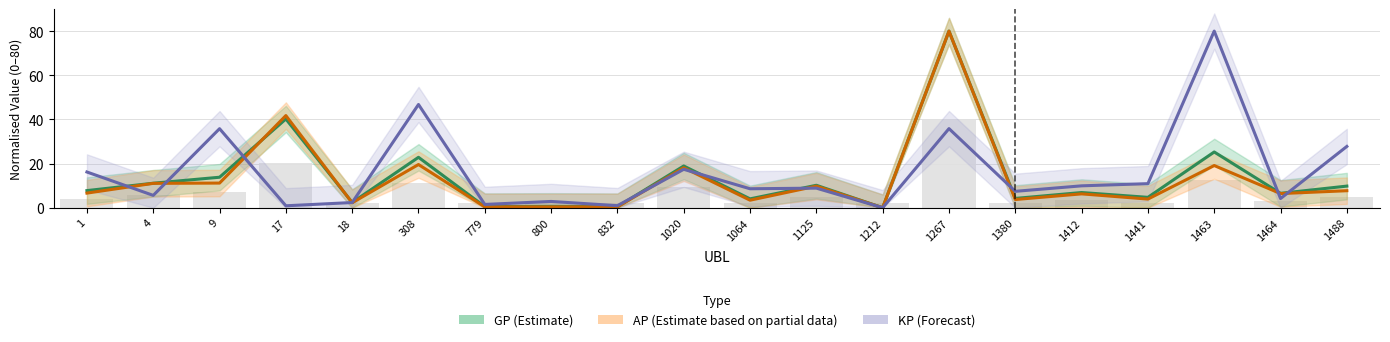

Which category has the lowest value in the Bars (GP scaled) series?

18